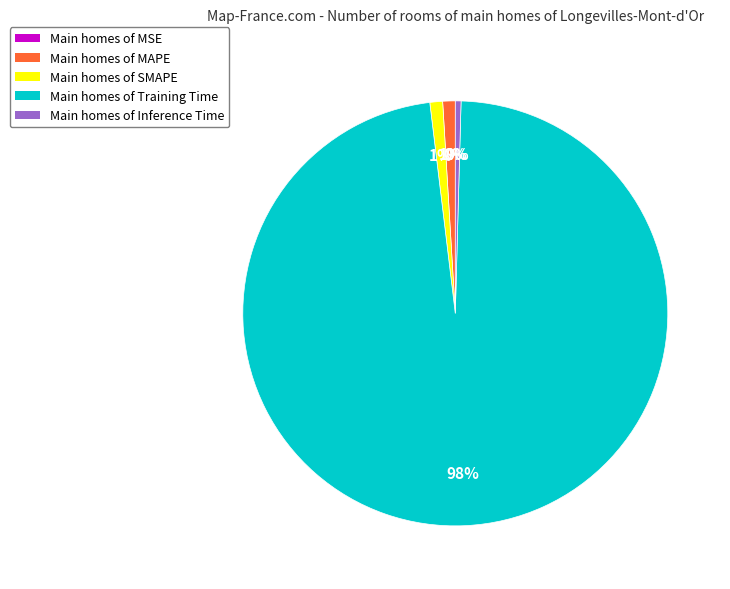

Is there any slice that represents more than half of the pie?

Yes